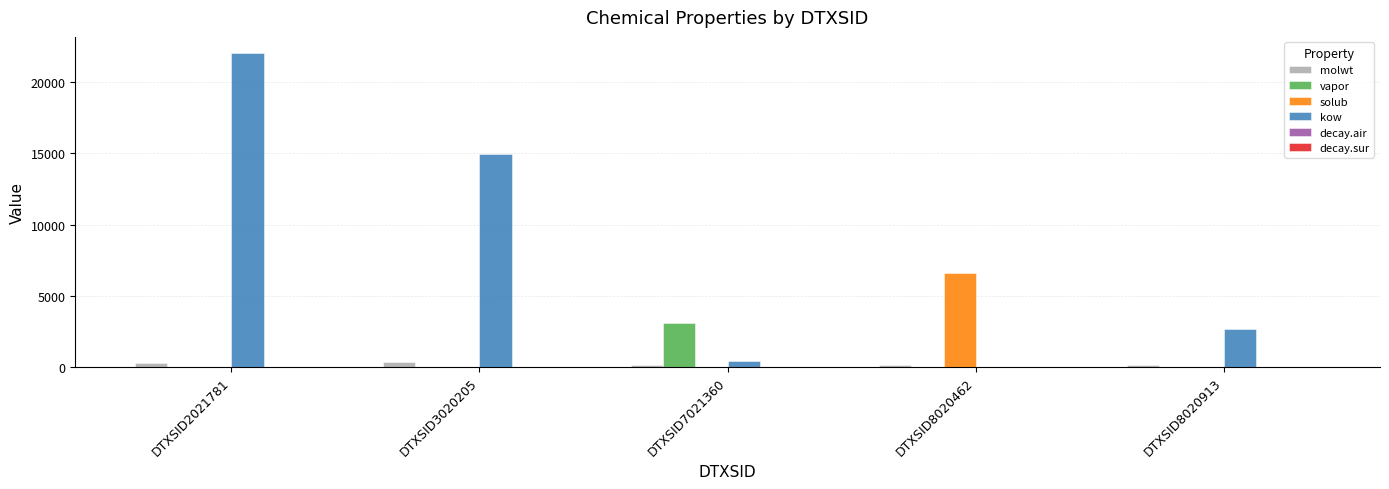

Is the value of solub at DTXSID7021360 greater than the value of molwt at DTXSID2021781?

No